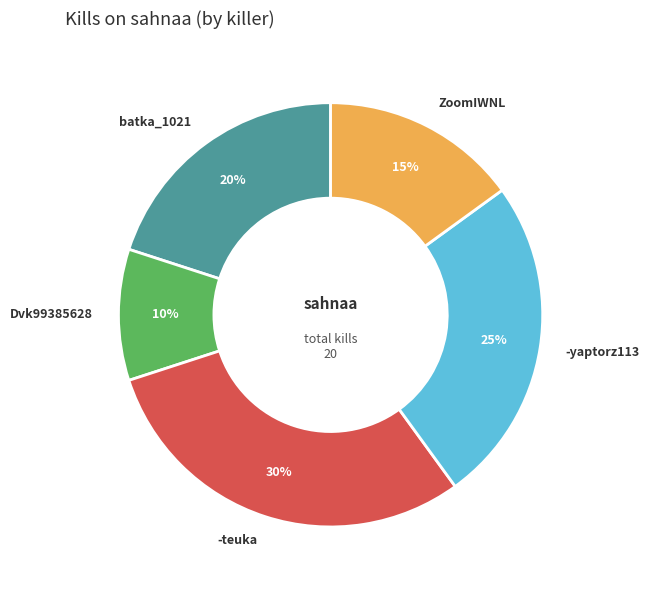

Is it true that ZoomIWNL is 7% of the pie?

False